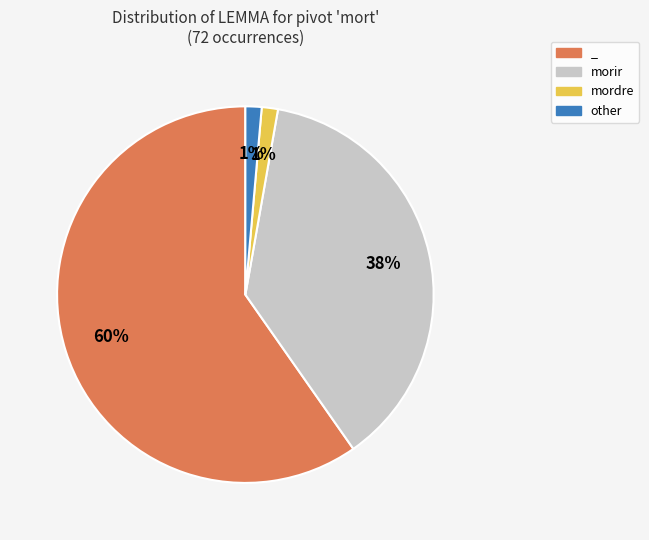

To the nearest percent, what is the combined percentage of other and _?

61%